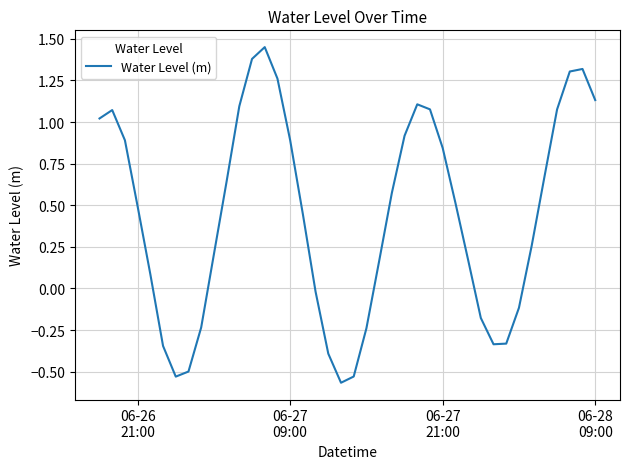

What is the difference between the maximum and minimum values?

2.0